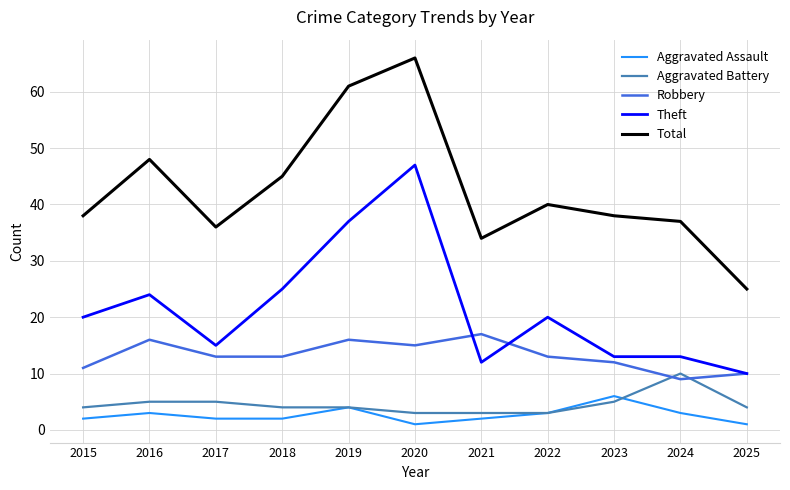

Rank the series by their maximum value, from lowest to highest.

Aggravated Assault, Aggravated Battery, Robbery, Theft, Total